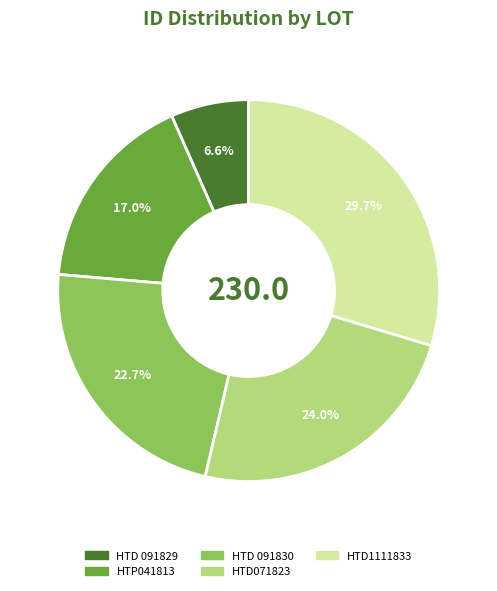

Count the number of slices in the pie.

5